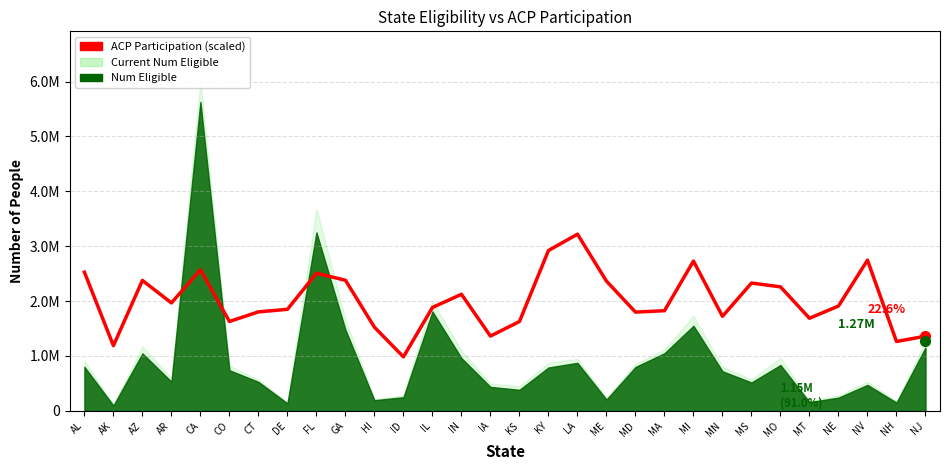

What is the label of the 26th point from the right?

CA